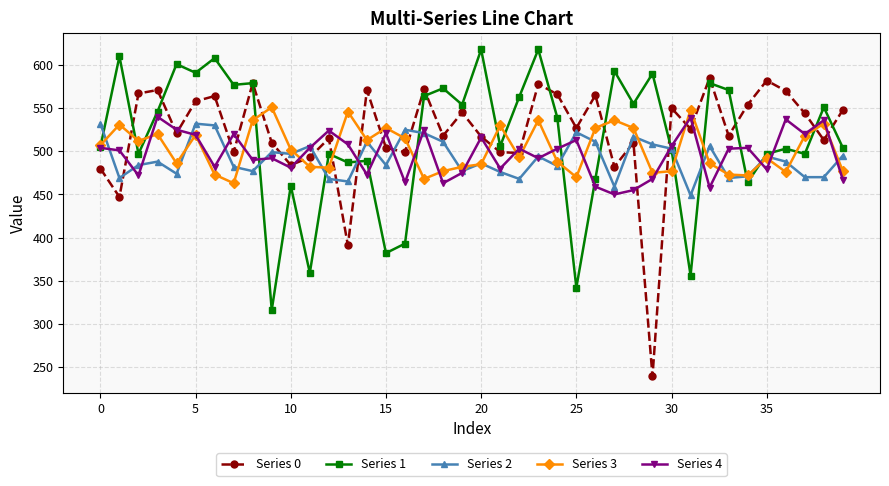

What is the difference between the second highest and second lowest values in the Series 0 series?

191